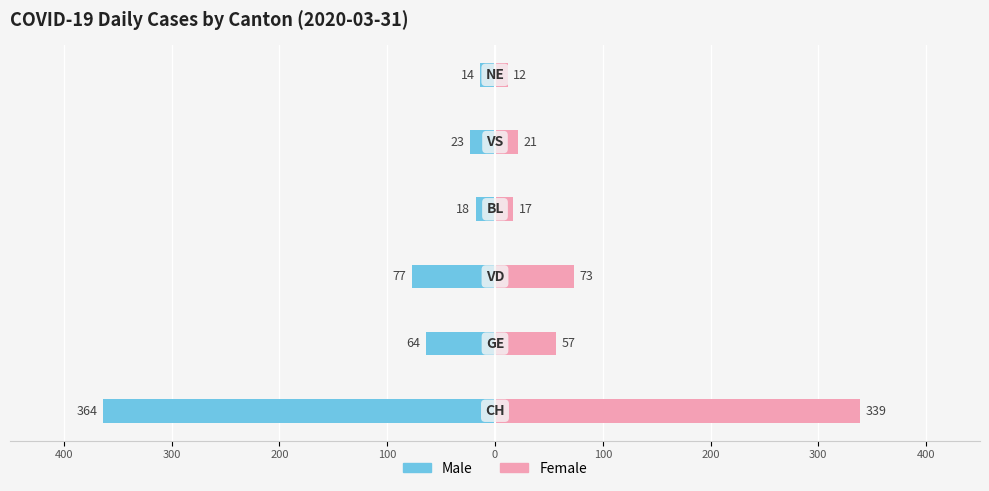

Which series changed the most between 200 and 100?

Male